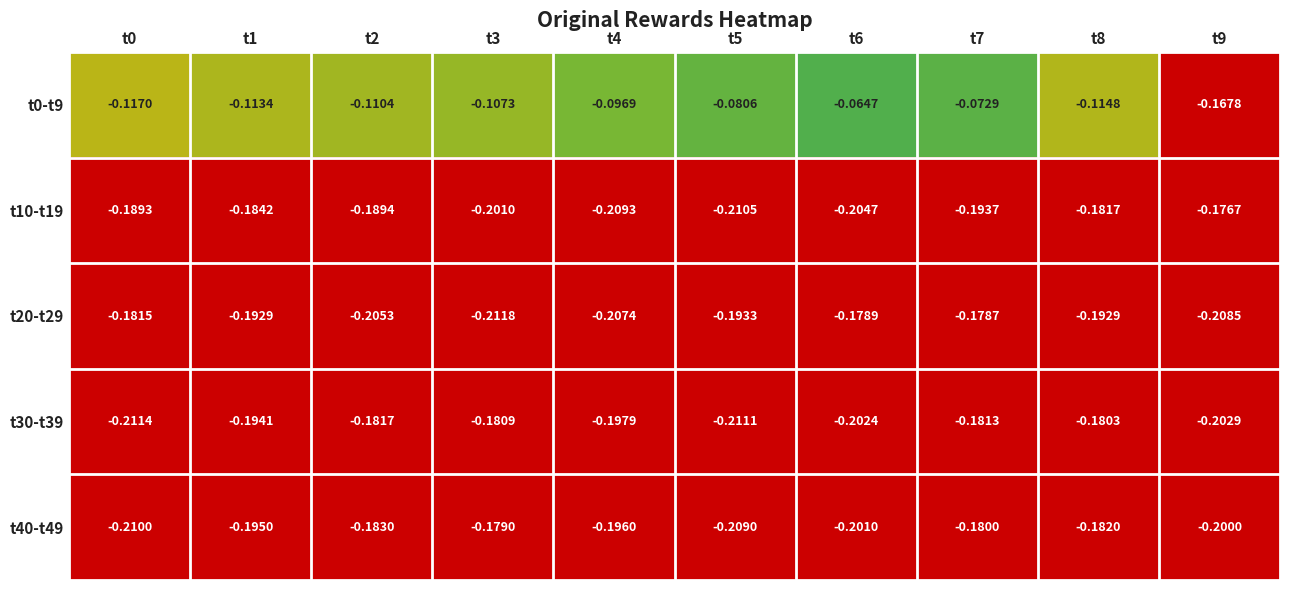

At t1, list the series in order from smallest to largest.

t40-t49, t30-t39, t20-t29, t10-t19, t0-t9